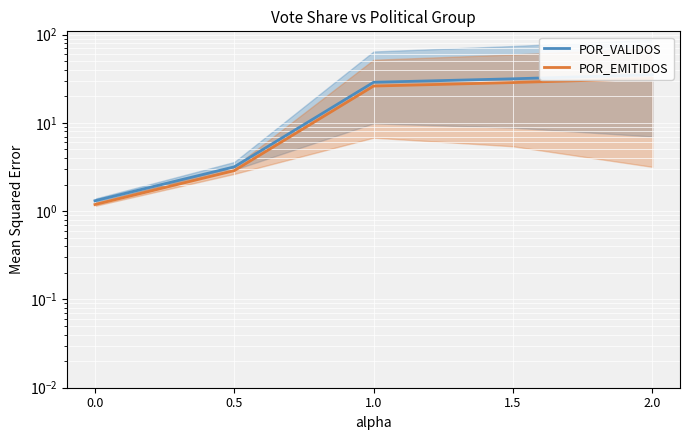

Is this an area chart (filled region under the line)?

No